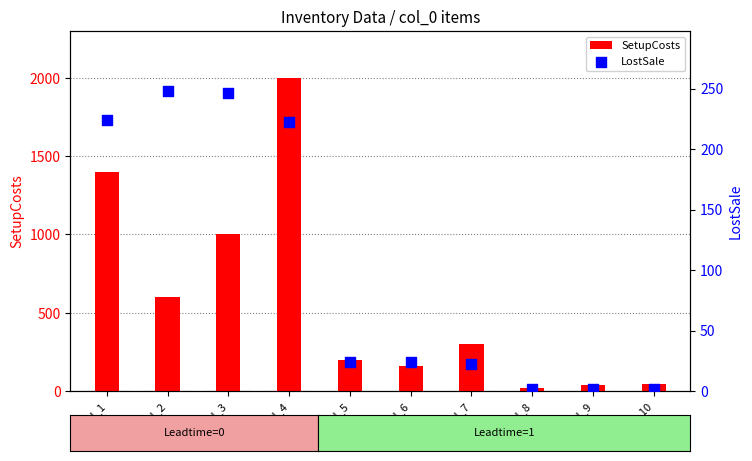

At how many categories does at least one series exceed 835?

3